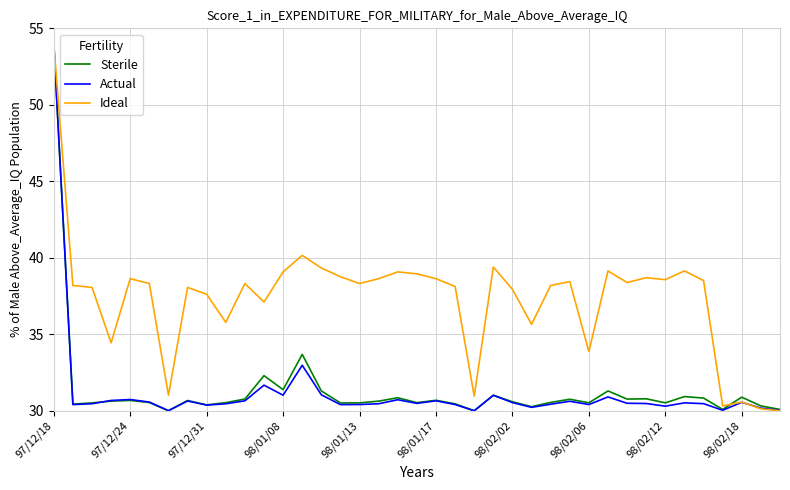

How many lines are shown in the chart?

3